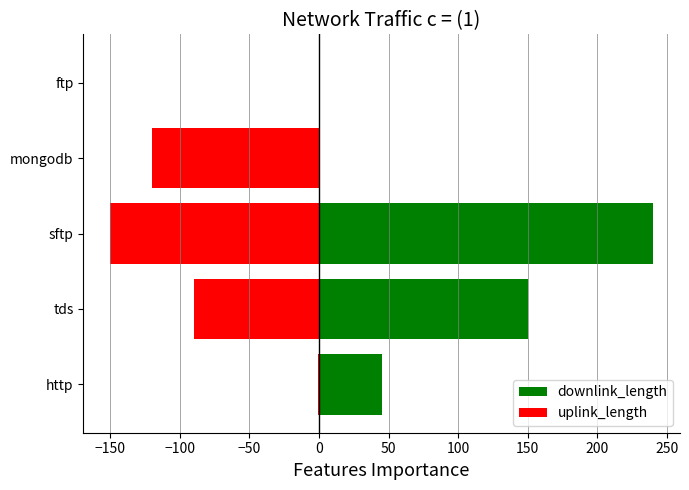

How many groups of bars are there?

5